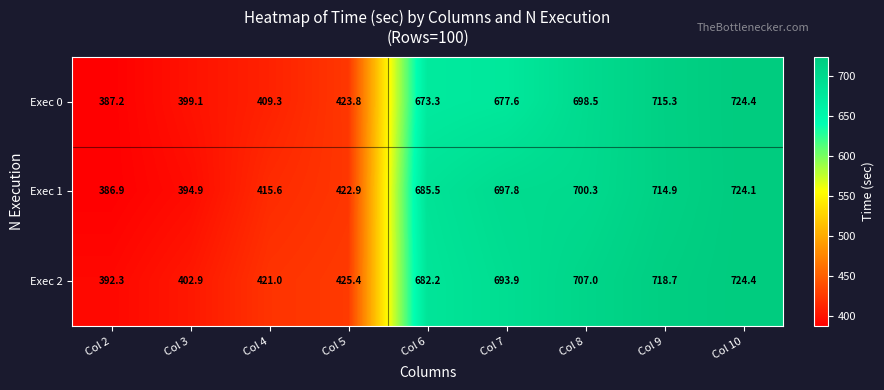

True or false: Exec 0 has a value of 399.1 at Col 3.

True